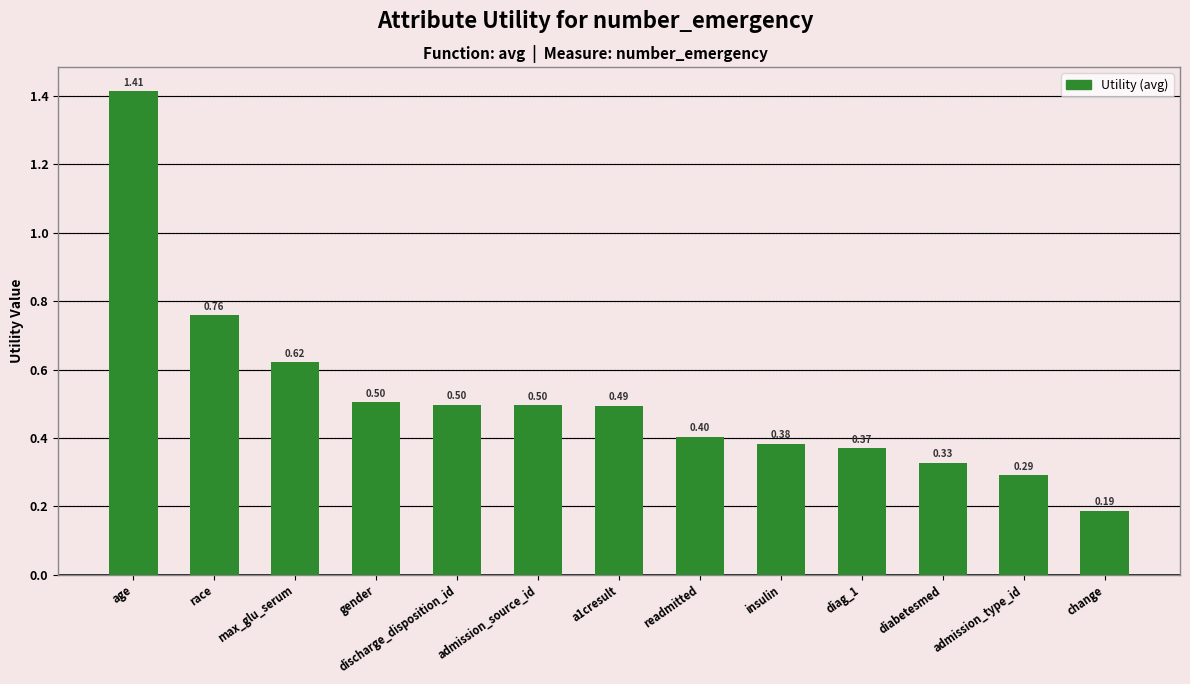

What is the change in value from admission_source_id to change?

-0.3